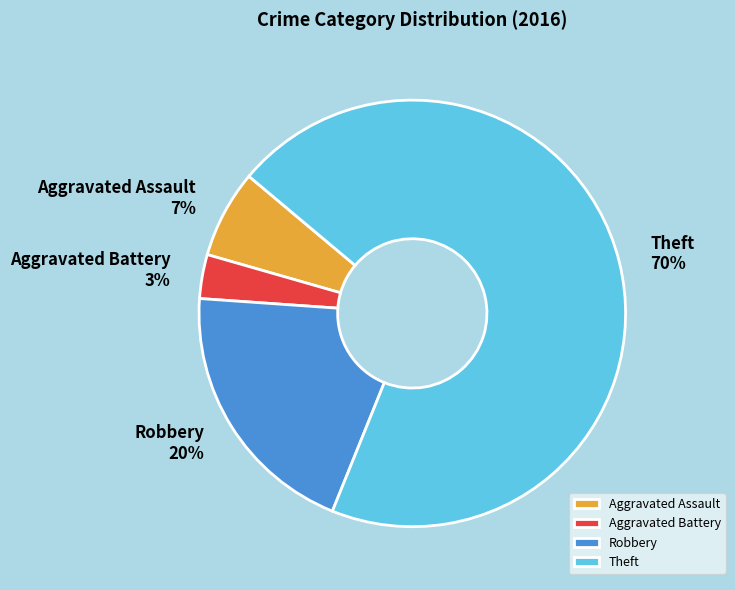

To the nearest percent, what is the average slice percentage?

25%